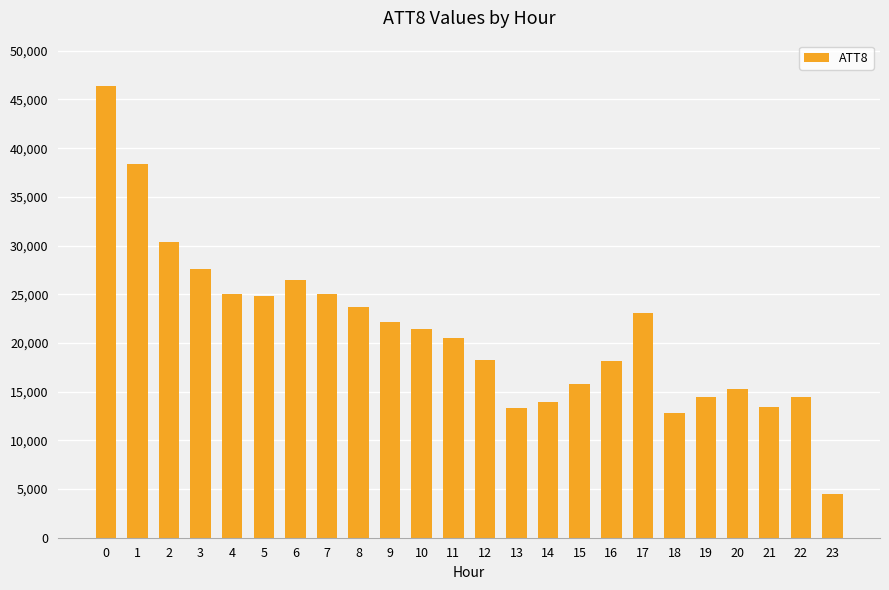

The chart shows a value of 4321 at 14. True or false?

False